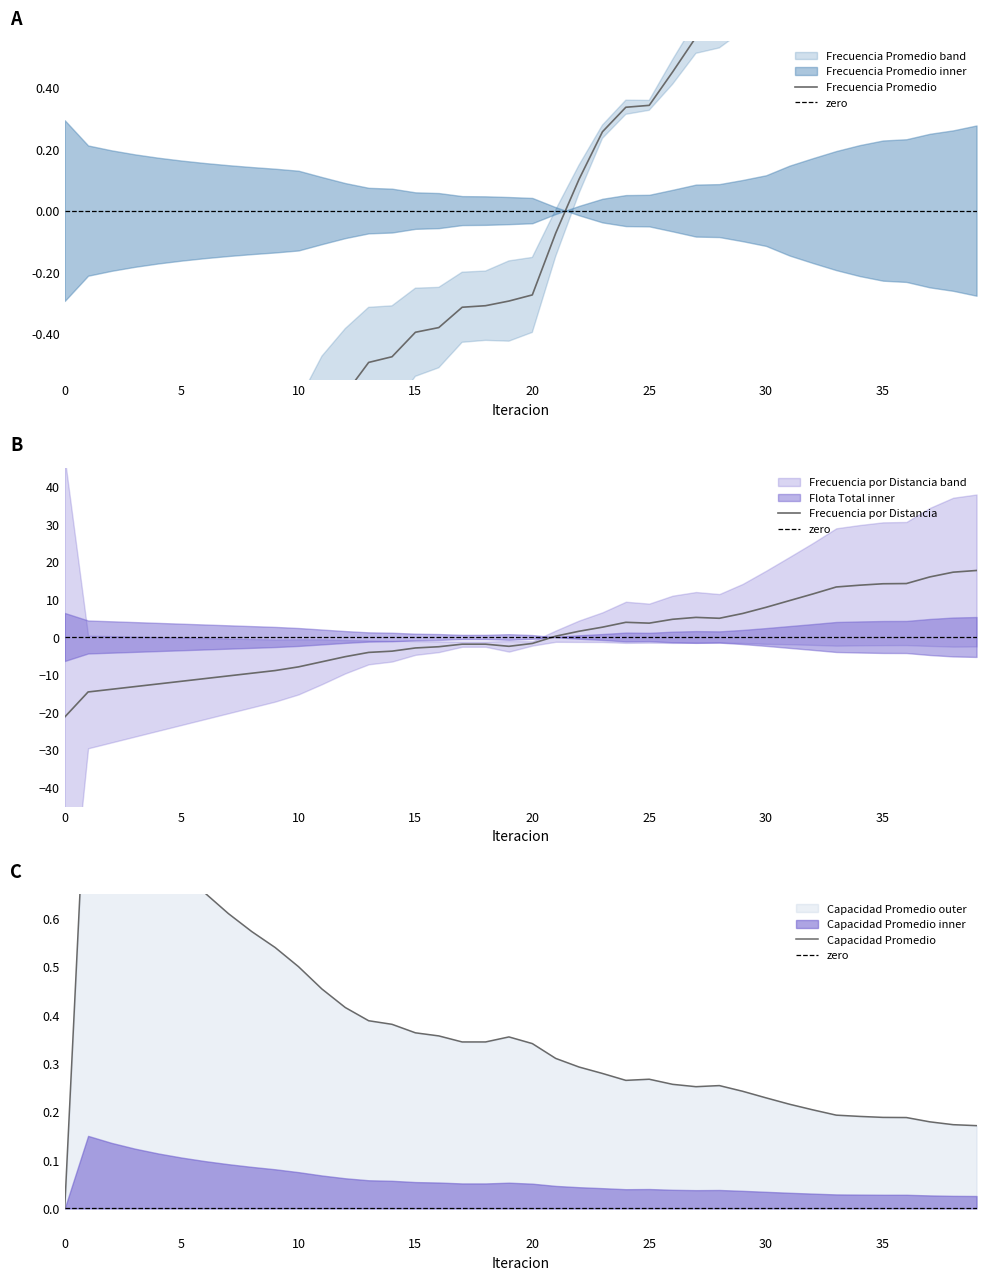

Which series has the largest total across all categories?

Capacidad Promedio